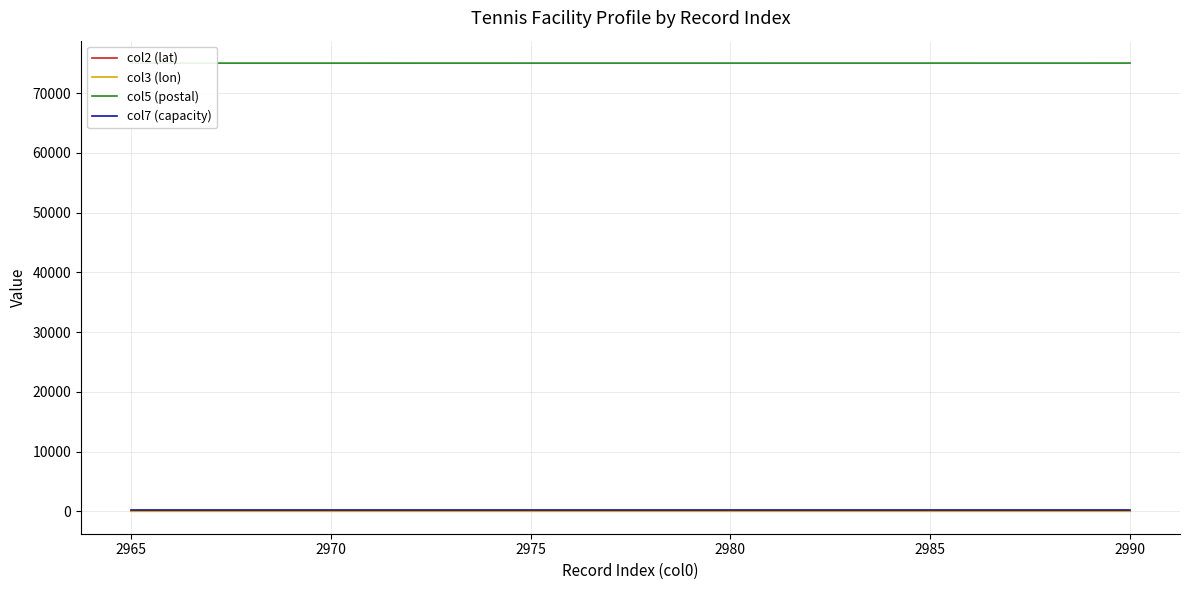

How many col5 (postal) values are between 75013 and 75017?

15